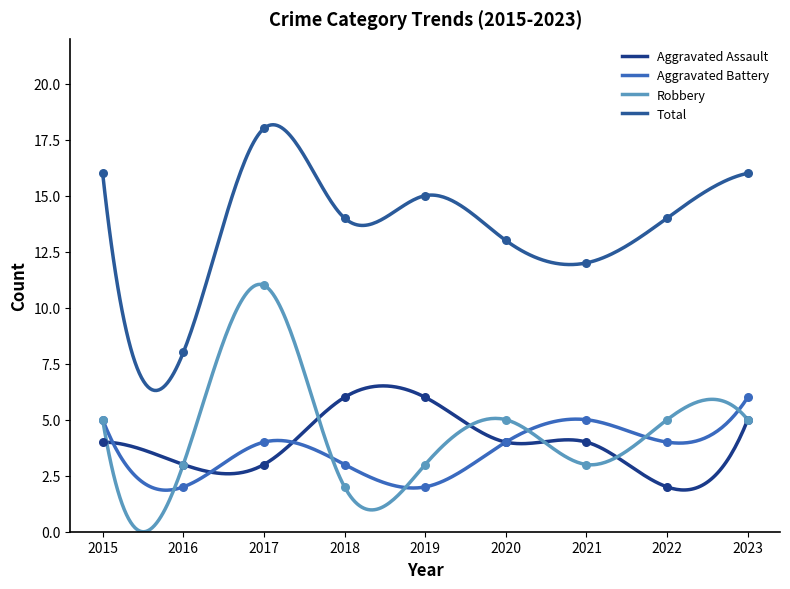

Which series contains the highest Y value?

Total